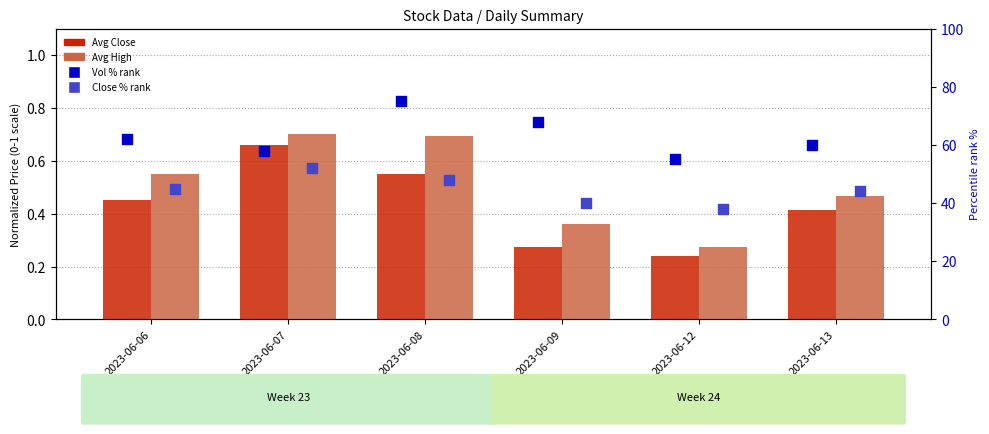

At how many categories does at least one series exceed 5?

6